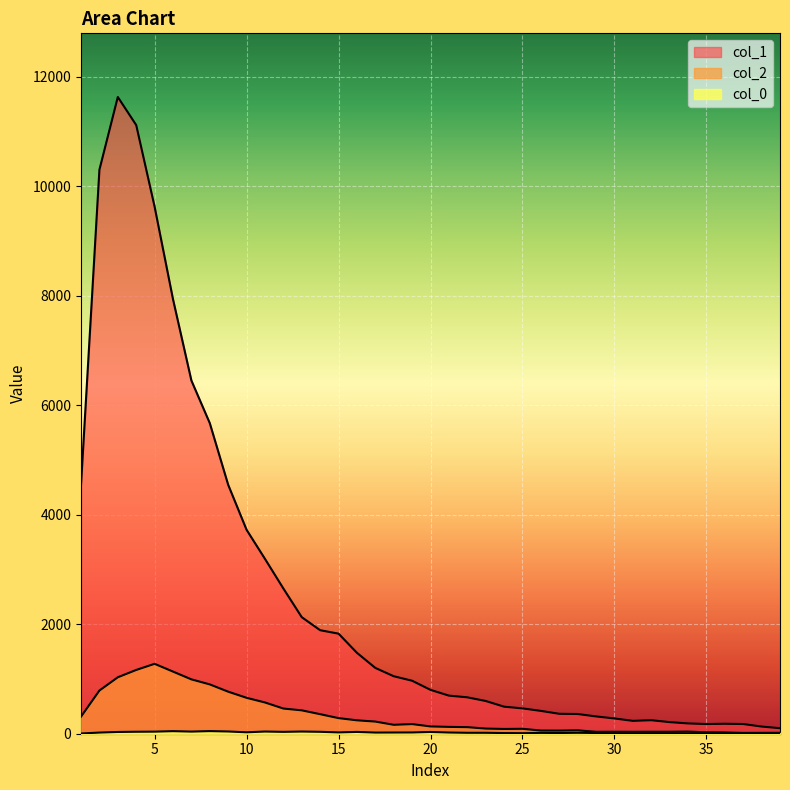

How many lines are shown in the chart?

3